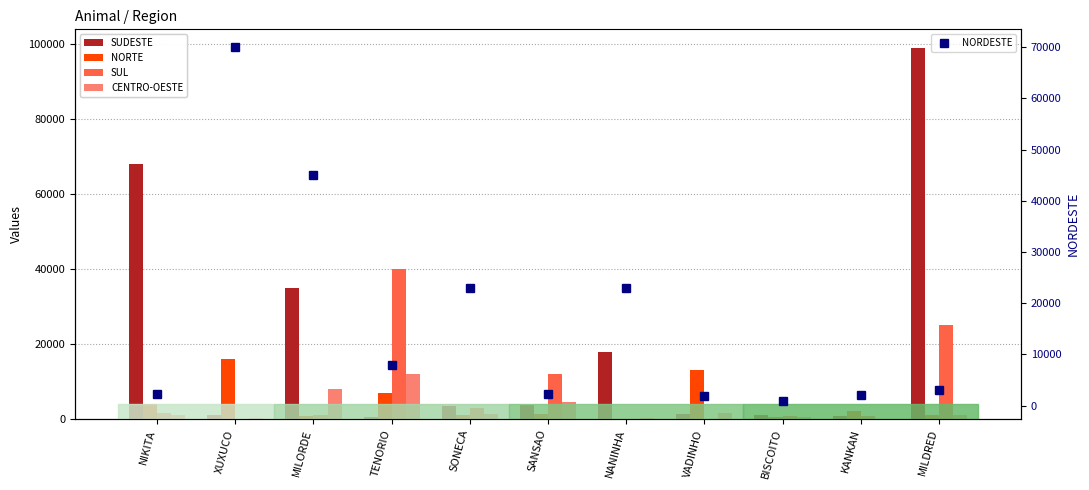

How many categories are shown in the chart?

11